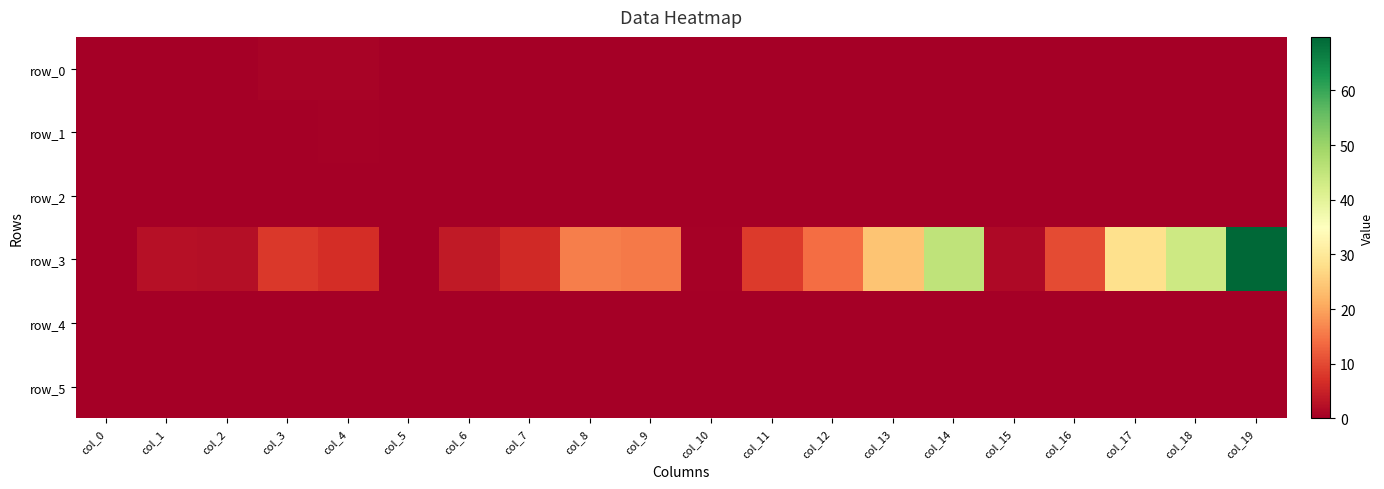

At how many categories does at least one series exceed 63?

1